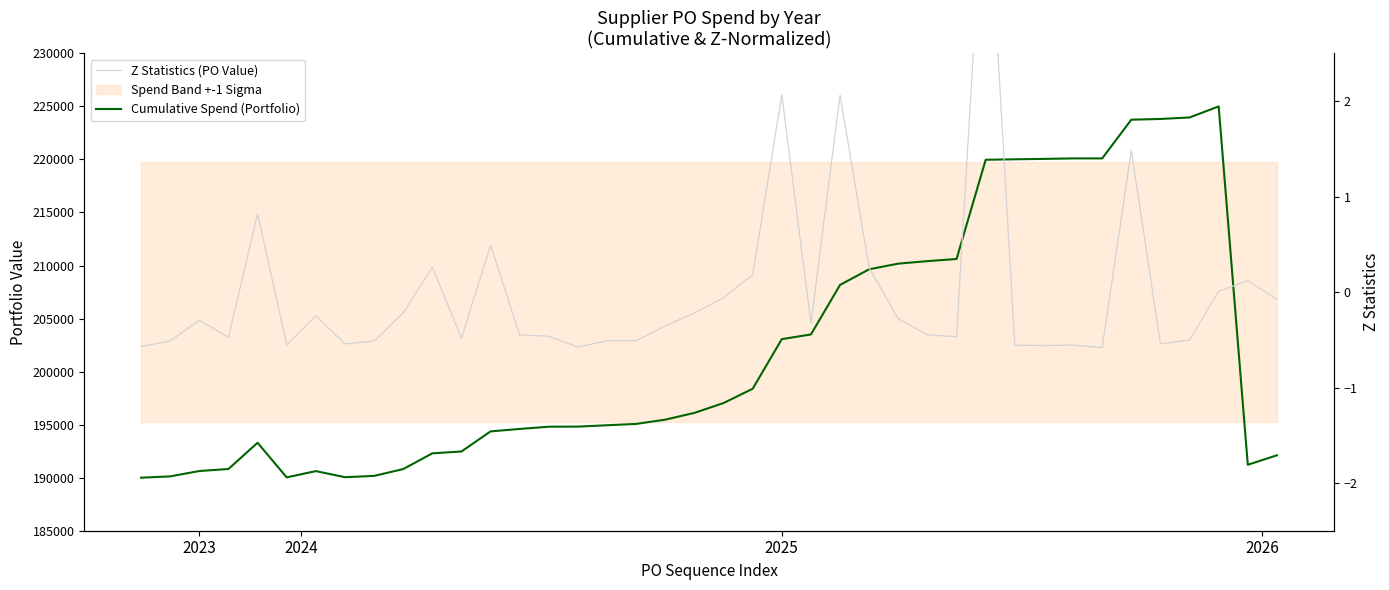

Which series has the largest total across all categories?

Cumulative Spend (Portfolio)